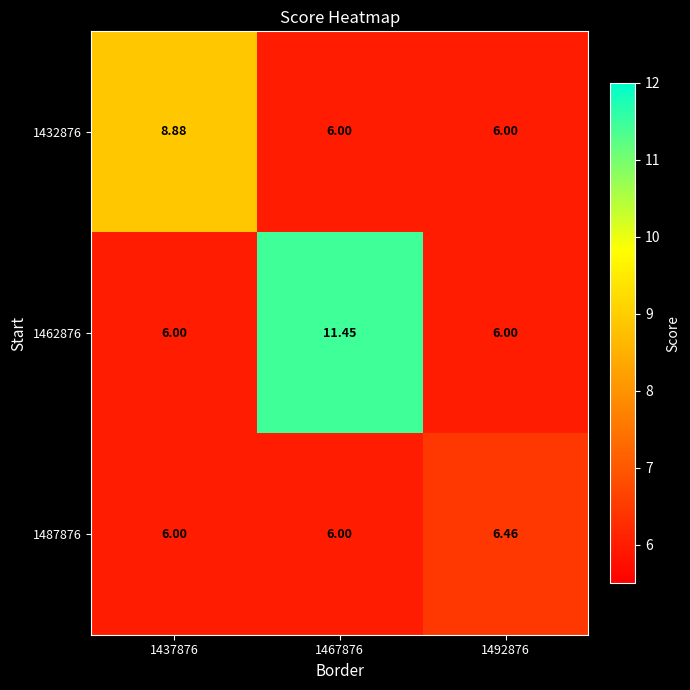

Is the value of 1487876 at 1492876 greater than the value of 1432876 at 1467876?

Yes